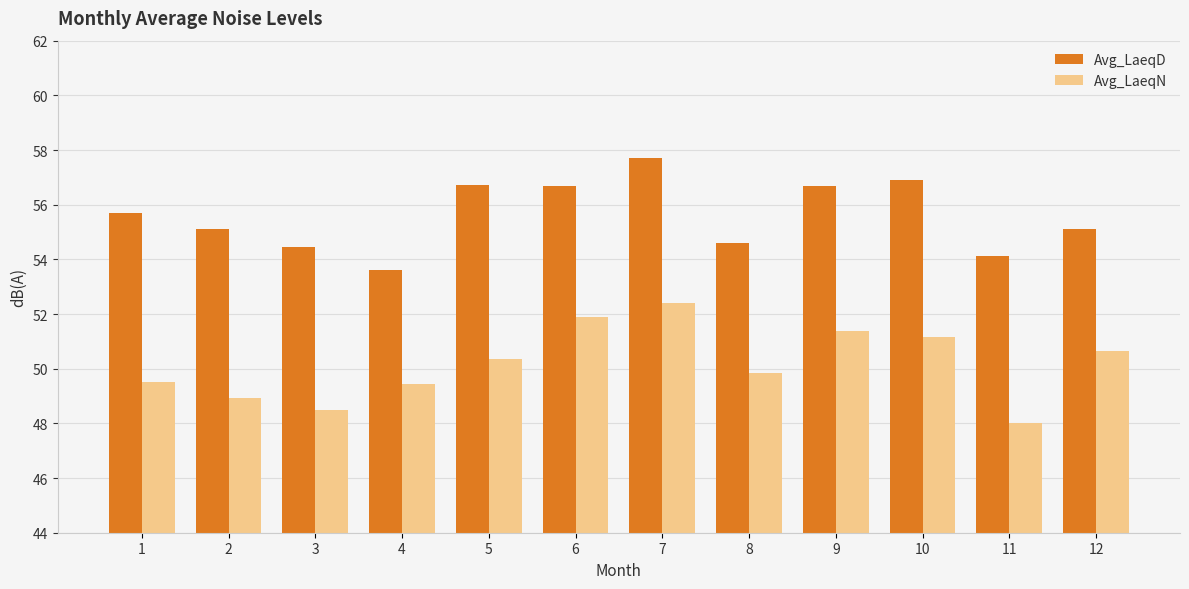

What is the difference between the highest and lowest values at 6?

4.8